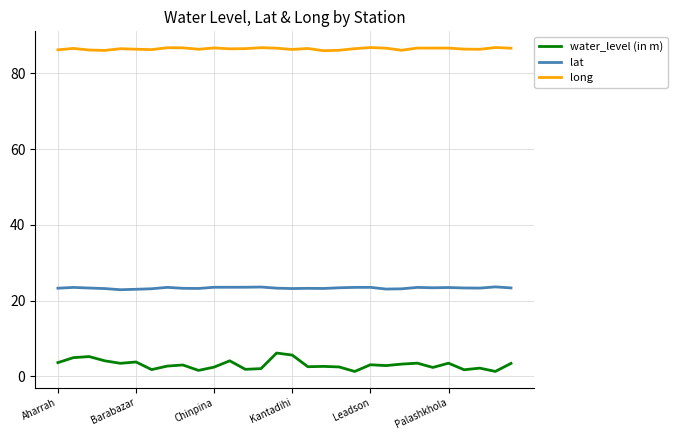

List the series in order of their peak value, highest first.

long, lat, water_level (in m)